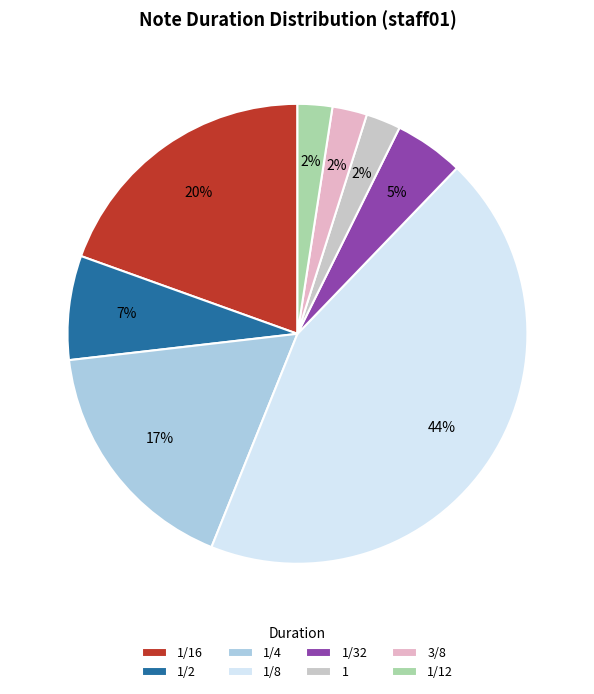

Is there any slice that represents more than half of the pie?

No